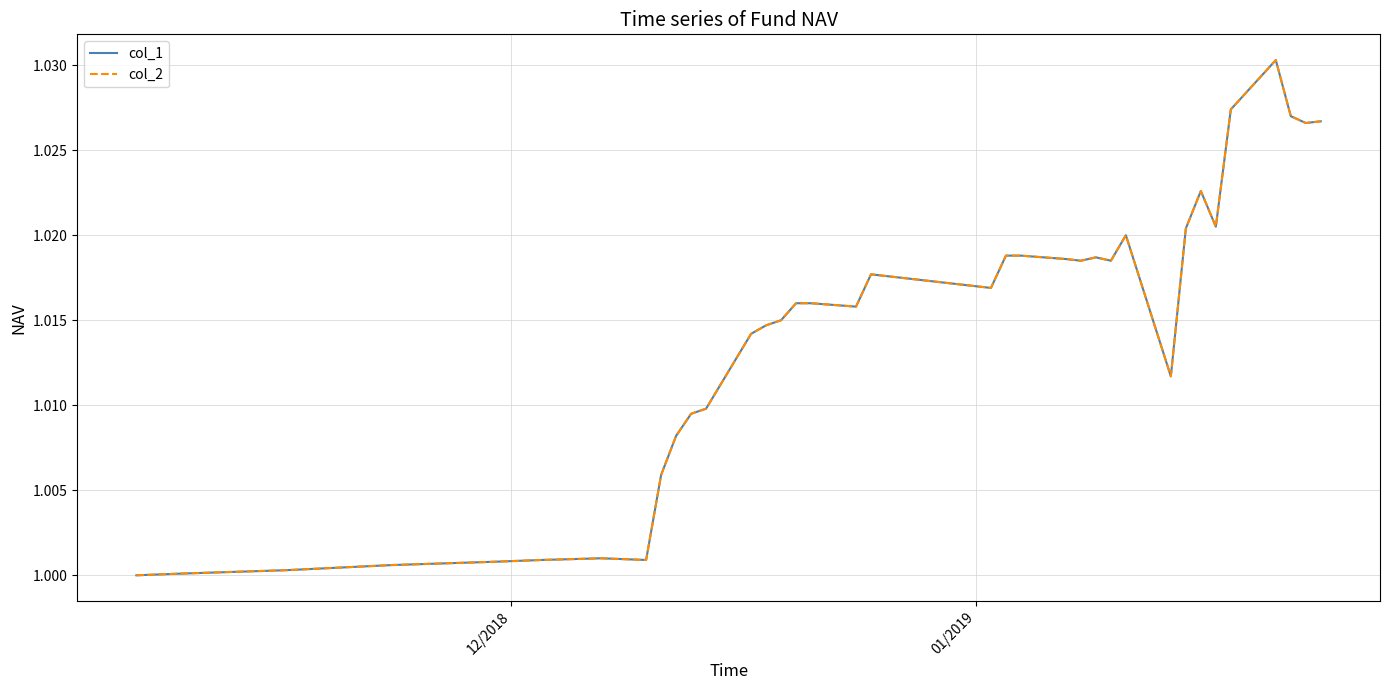

Does the chart have visible grid lines?

Yes